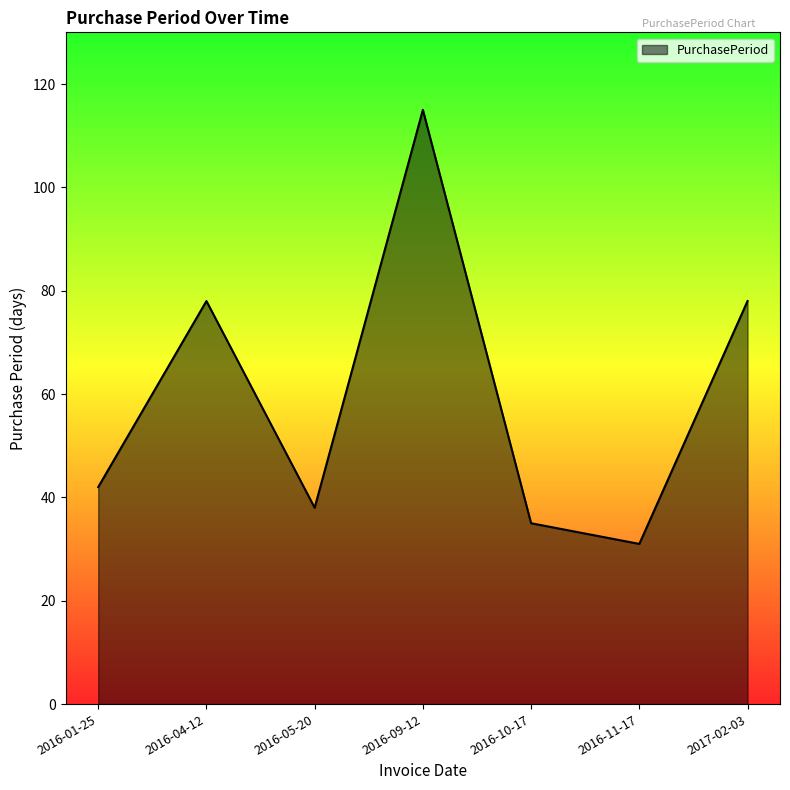

What value does the data have at 2016-10-17?

35